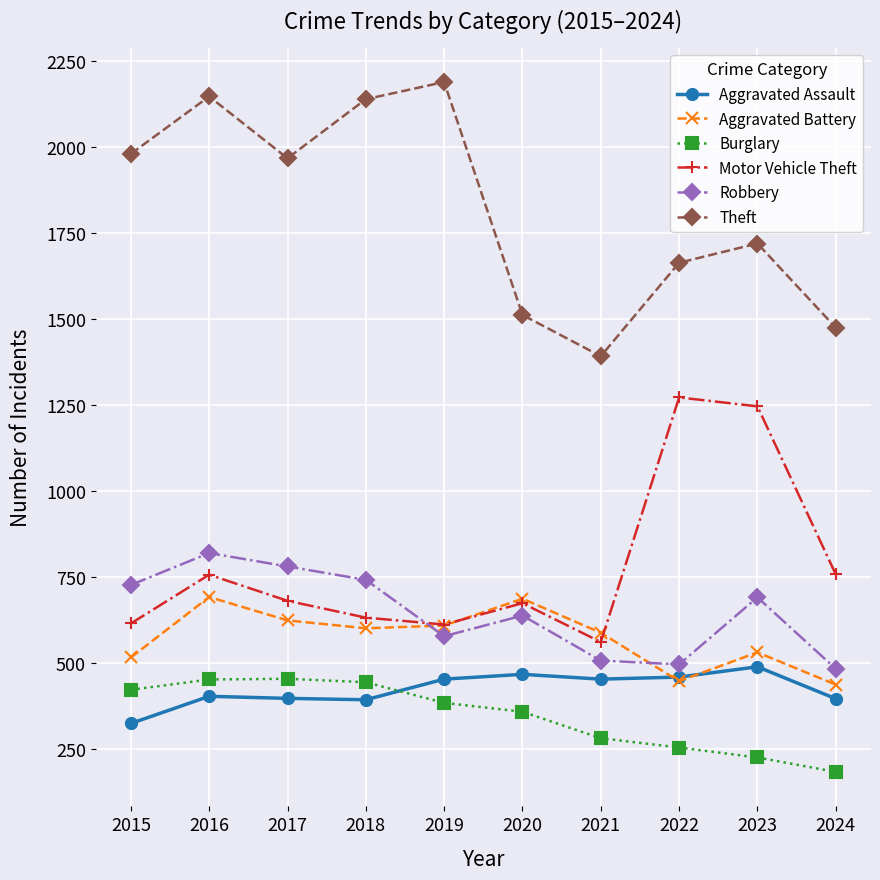

Where does the Burglary series first go above 383?

2015